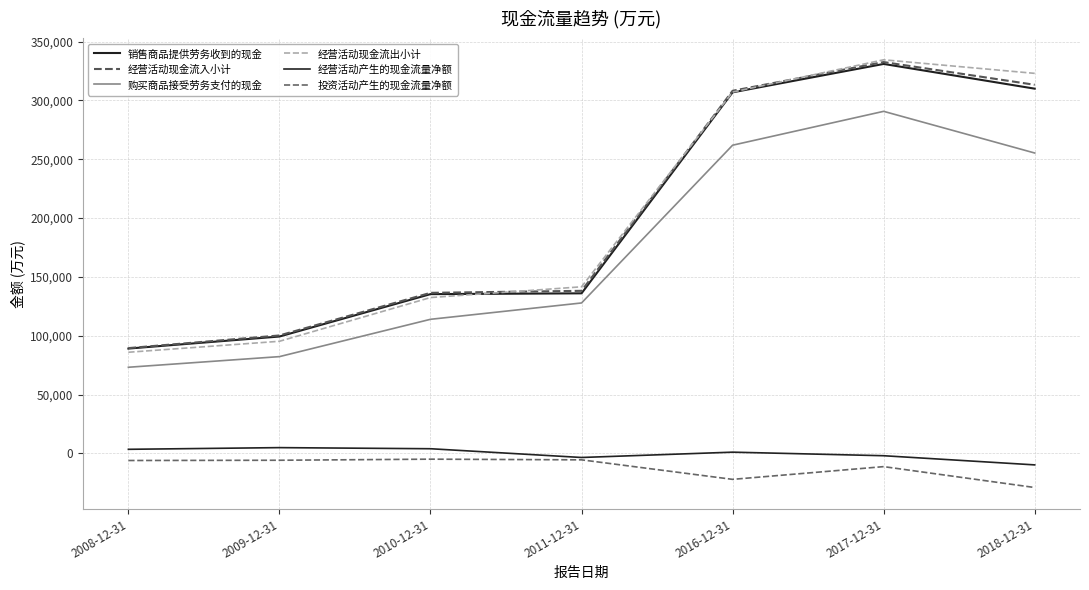

What is the value of the 购买商品接受劳务支付的现金 point at the 4th from the left?

127869